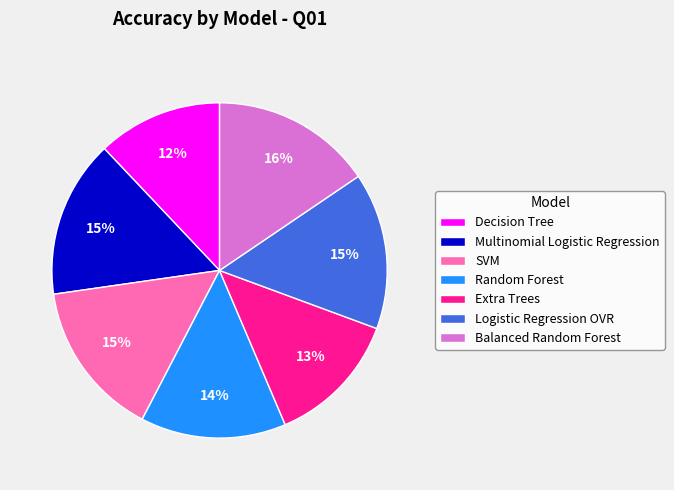

To the nearest percent, what is the combined percentage of Multinomial Logistic Regression and Extra Trees?

28%